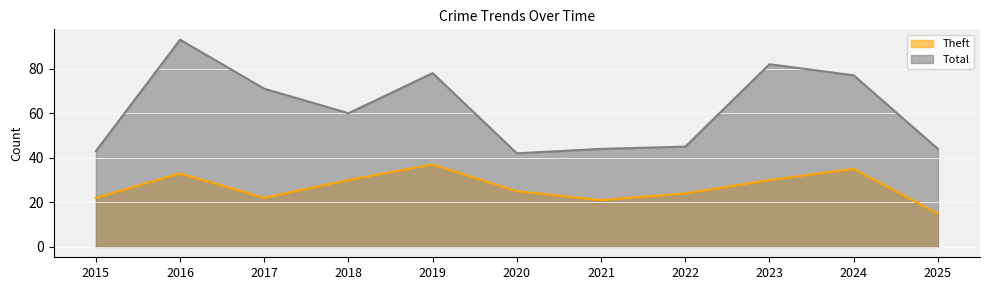

Between 2015 and 2016, which series saw the biggest shift?

Total